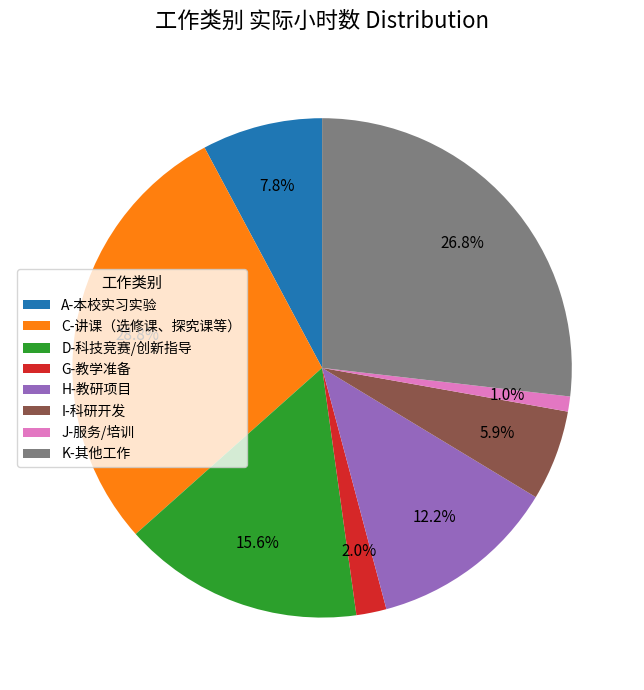

Is it true that I-科研开发 is 18% of the pie?

False